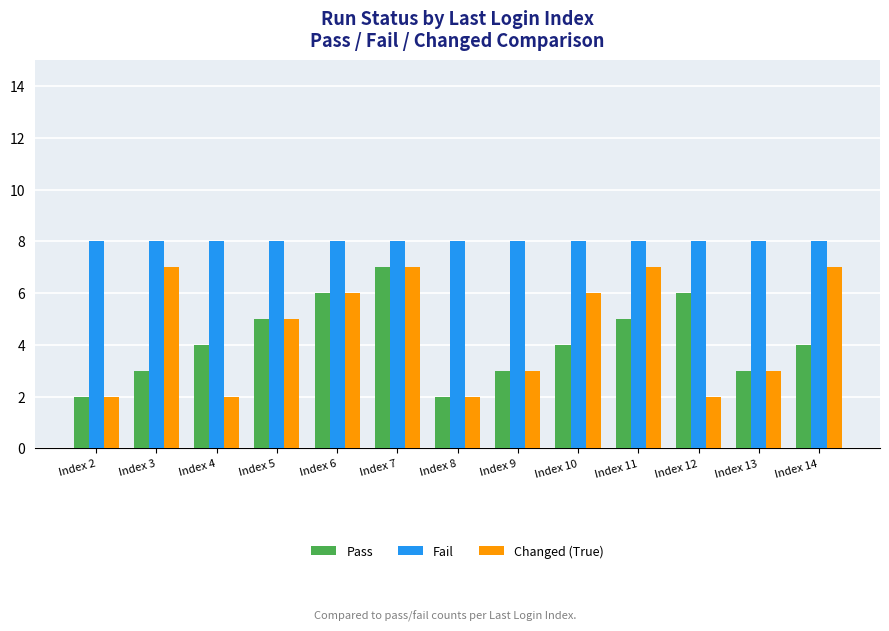

Reading left to right, transcribe all the data shown in this chart.

Pass: 2	3	4	5	6	7	2	3	4	5	6	3	4
Fail: 8	8	8	8	8	8	8	8	8	8	8	8	8
Changed (True): 2	7	2	5	6	7	2	3	6	7	2	3	7